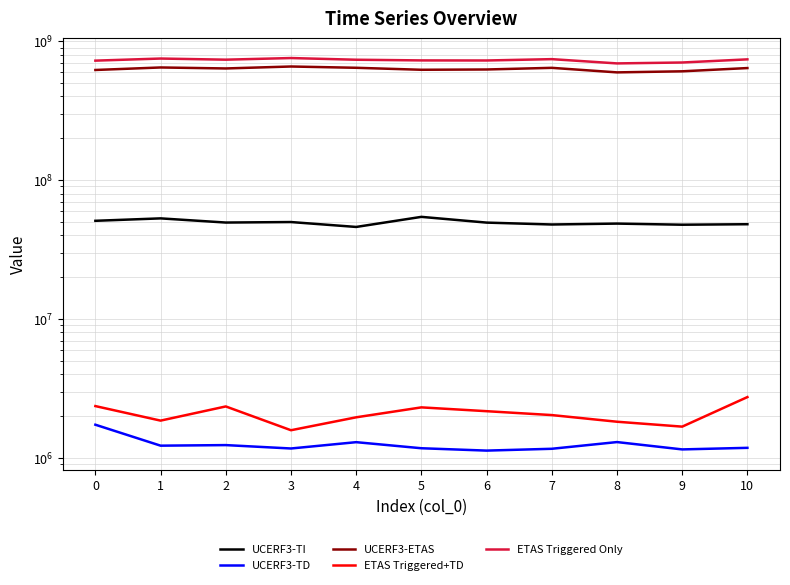

Is it true that UCERF3-TI equals 54366292 at 5?

True